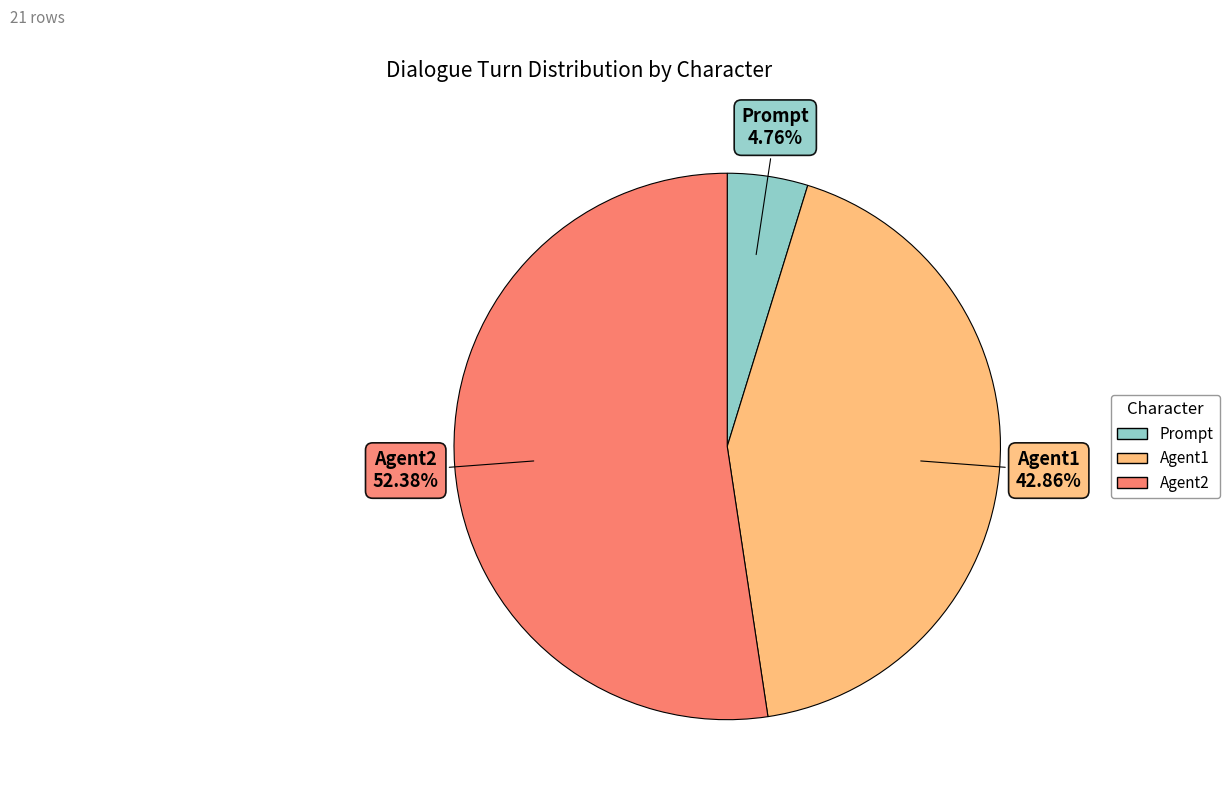

Is Agent2 the majority of the pie?

Yes